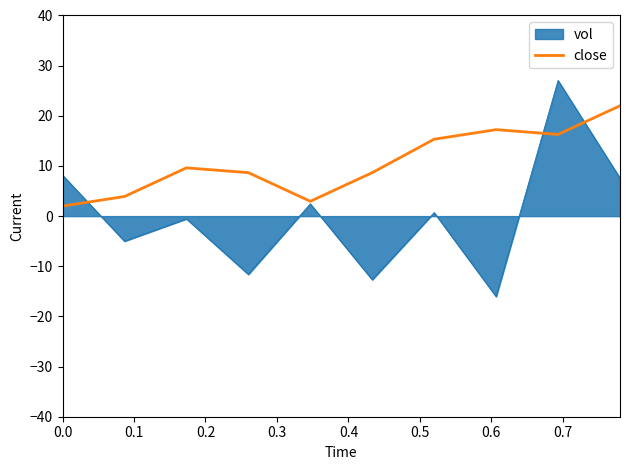

Which series has the largest range (max minus min)?

vol